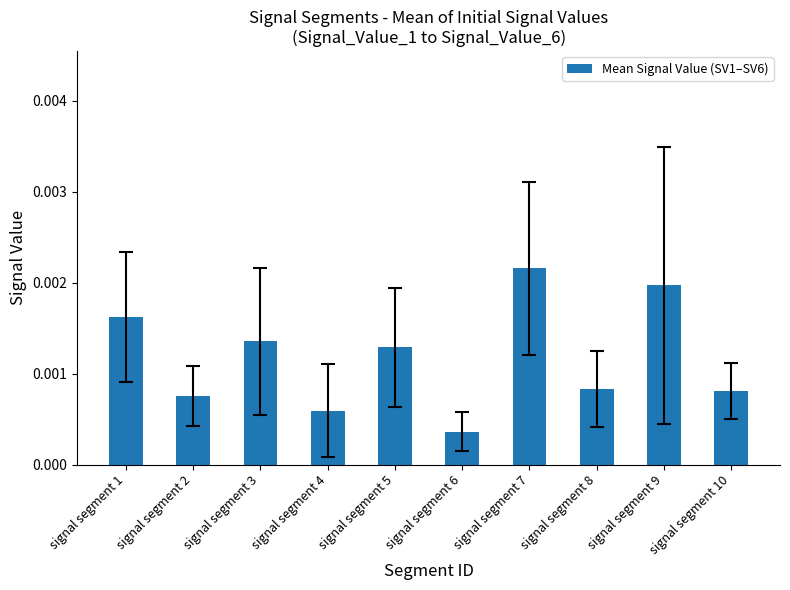

How many bars are there in total?

10